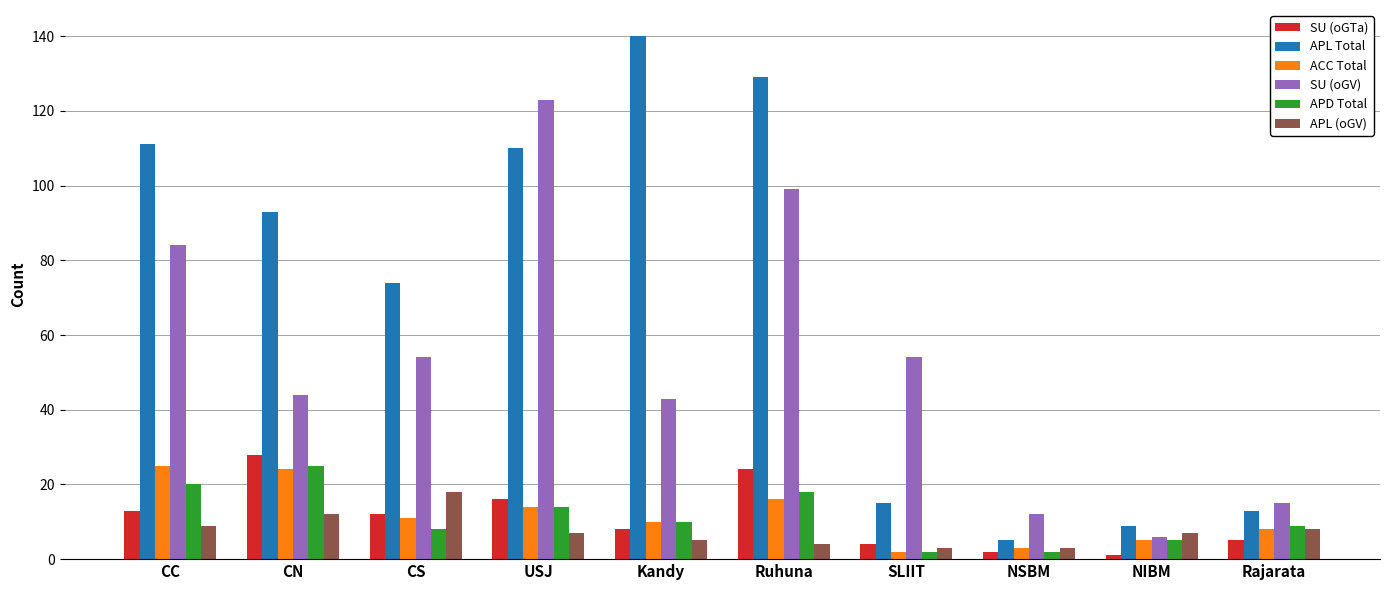

The value of ACC Total at NSBM is 3. True or false?

True